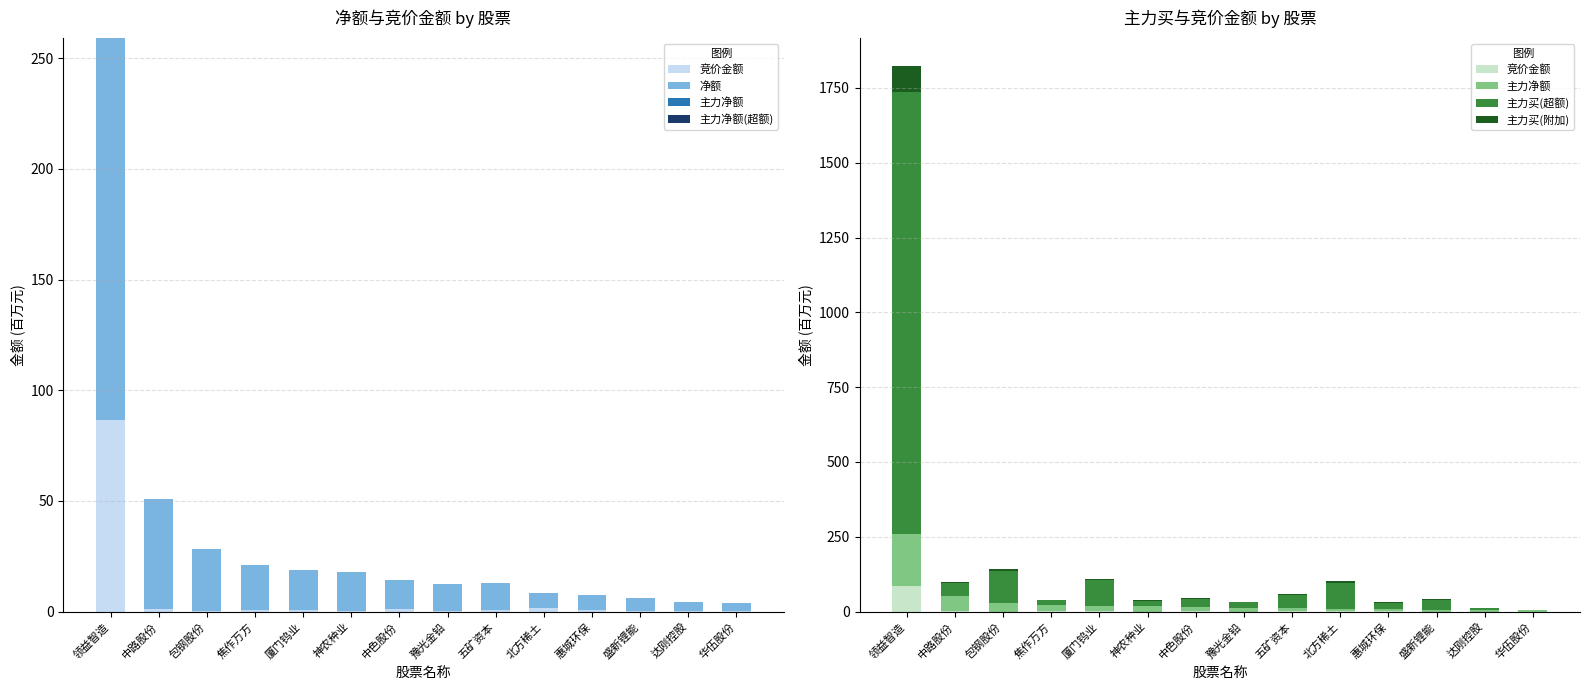

Which series changed the most between 五矿资本 and 北方稀土?

主力买(超额)